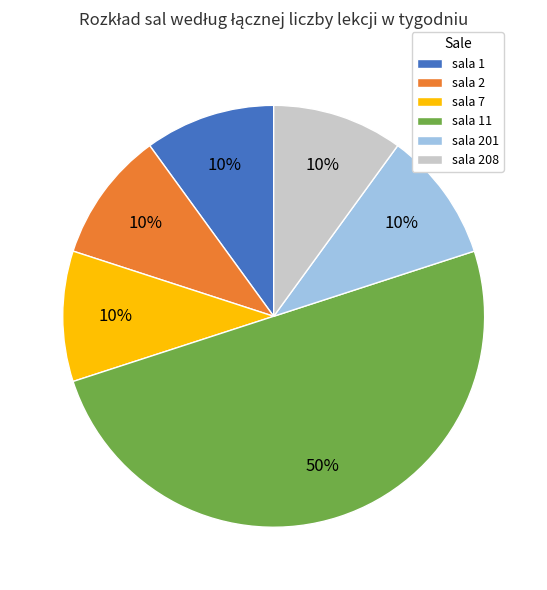

To the nearest percent, what is the difference between the sala 11 and sala 208 slice percentages?

40%